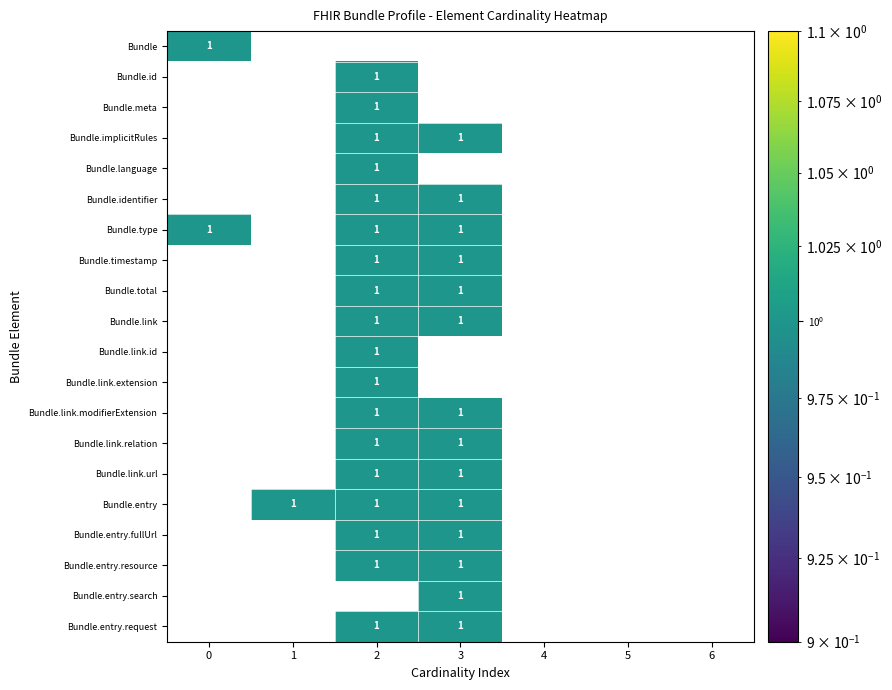

Which category has the lowest value across all series?

1